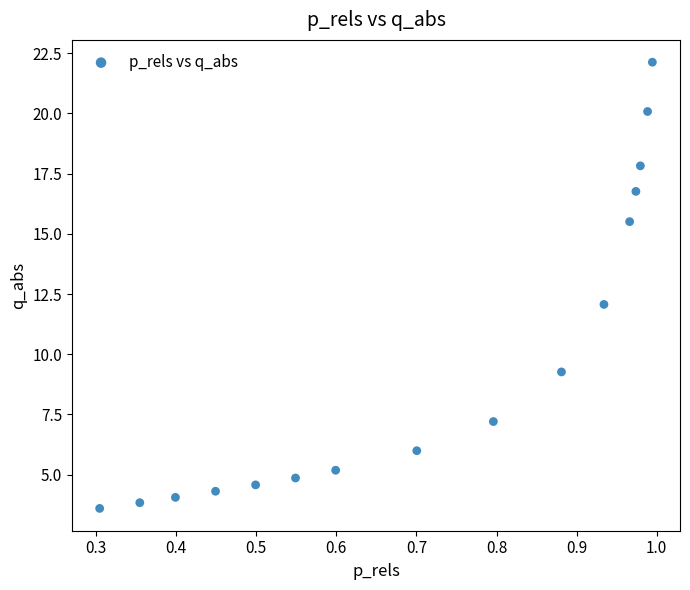

What is the range of Y values (max minus min)?

18.5